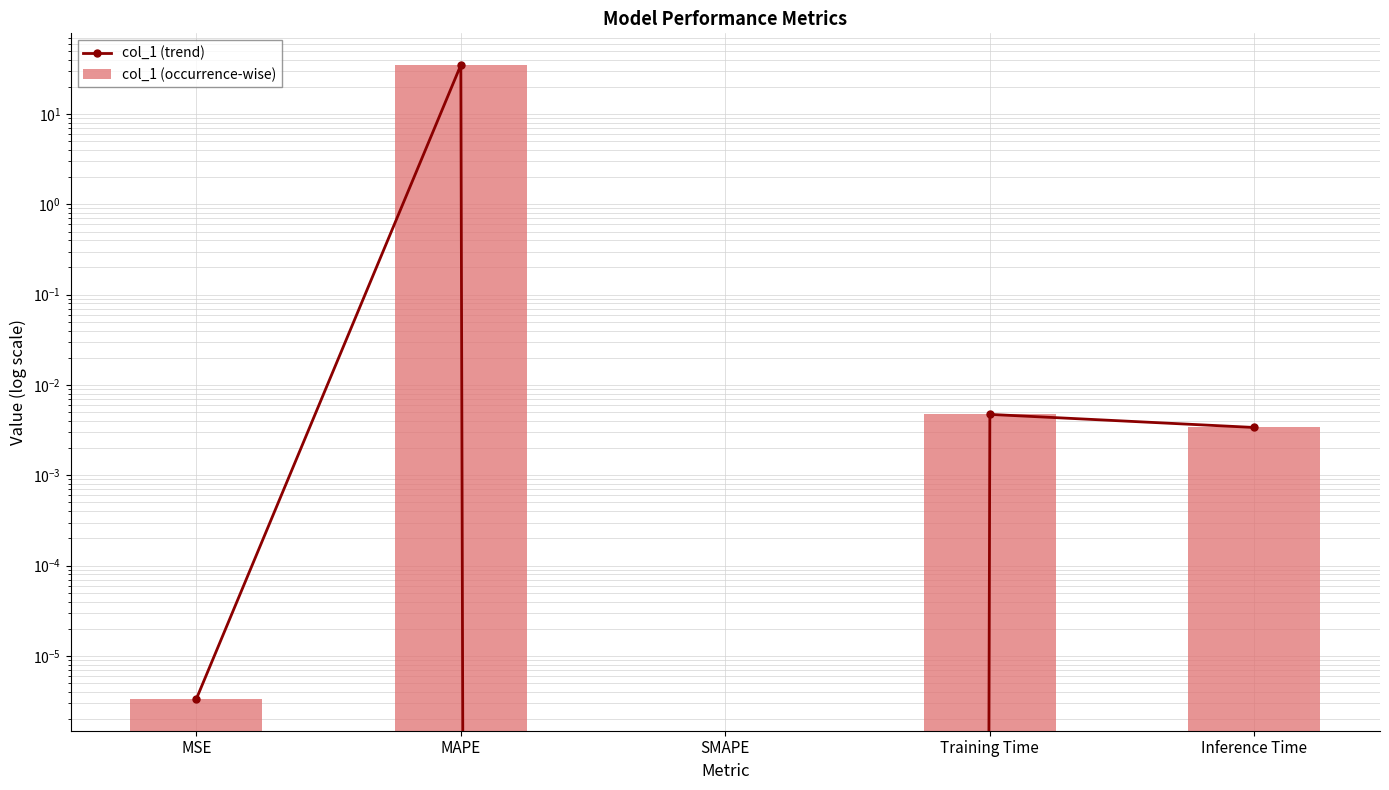

How many positive values does the col_1 (occurrence-wise) series have?

4